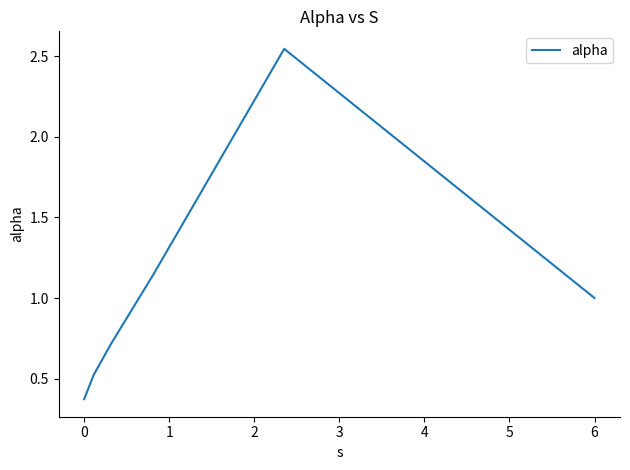

What is the difference between the second highest and minimum values?

0.8